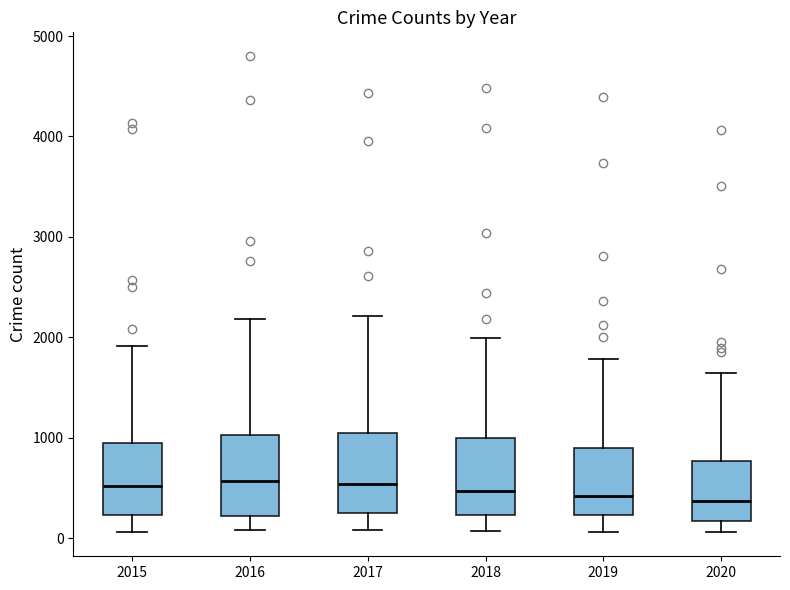

Reading left to right, transcribe this box plot: for each box, give where its median line is, the range the box spans, and where its two whiskers end, as read against the y-axis. The values are not printed on the chart, so give them approximately, as read against the axis.

2015: median 500, box 200 to 900, whiskers 100 to 1900
2016: median 600, box 200 to 1000, whiskers 100 to 2200
2017: median 500, box 200 to 1000, whiskers 100 to 2200
2018: median 500, box 200 to 1000, whiskers 100 to 2000
2019: median 400, box 200 to 900, whiskers 100 to 1800
2020: median 400, box 200 to 800, whiskers 100 to 1600